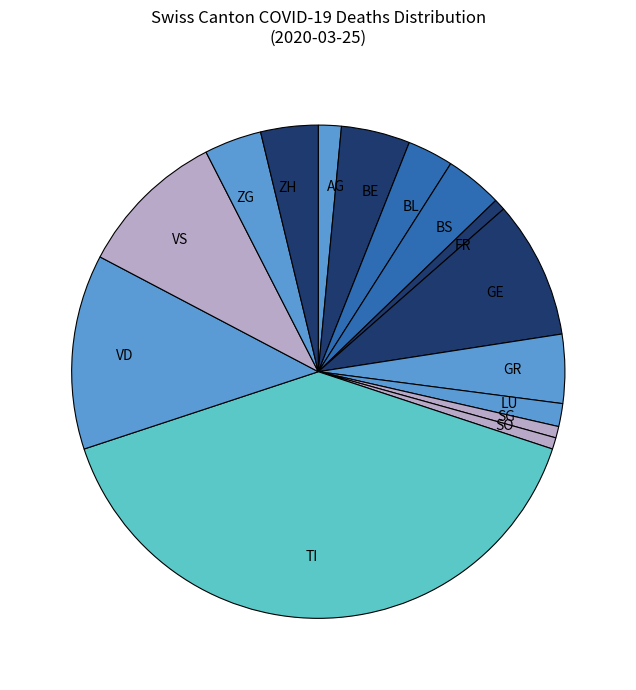

How many segments does this pie chart have?

15